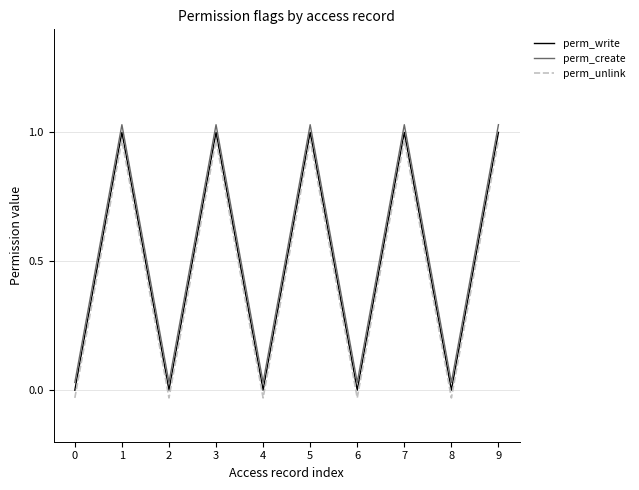

Reading left to right, list all the values displayed in this chart.

perm_write: 0=0.0	1=1.0	2=0.0	3=1.0	4=0.0	5=1.0	6=0.0	7=1.0	8=0.0	9=1.0
perm_create: 0=0.0	1=1.0	2=0.0	3=1.0	4=0.0	5=1.0	6=0.0	7=1.0	8=0.0	9=1.0
perm_unlink: 0=-0.0	1=1.0	2=-0.0	3=1.0	4=-0.0	5=1.0	6=-0.0	7=1.0	8=-0.0	9=1.0